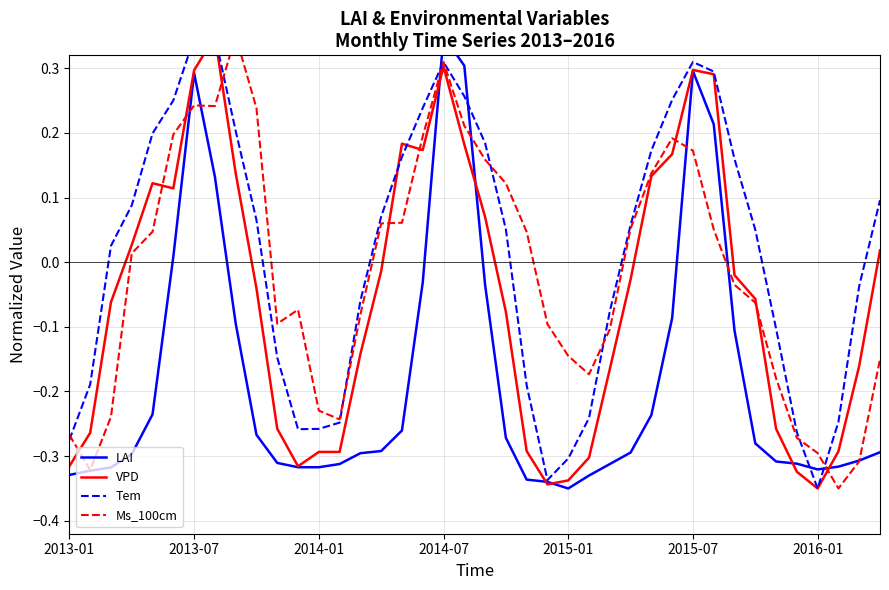

How many lines are shown in the chart?

4